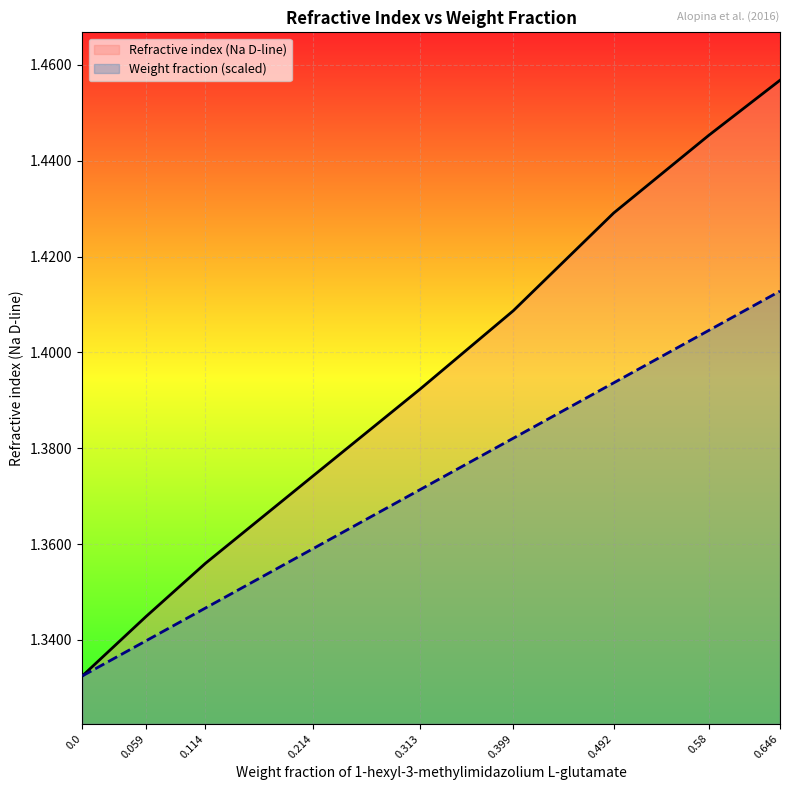

True or false: Weight fraction and Refractive index (Na D-line) intersect in this chart.

False